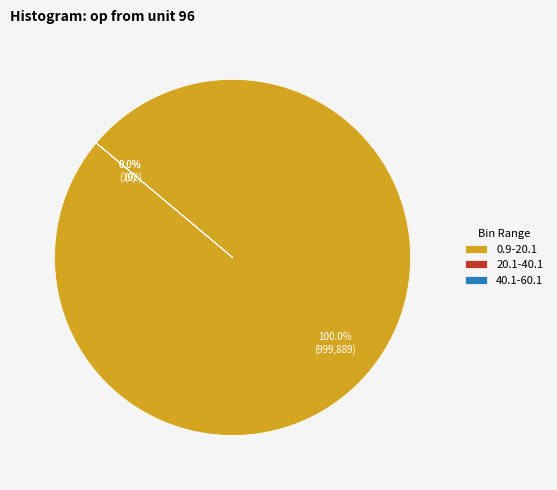

Is there a majority slice in this chart?

Yes